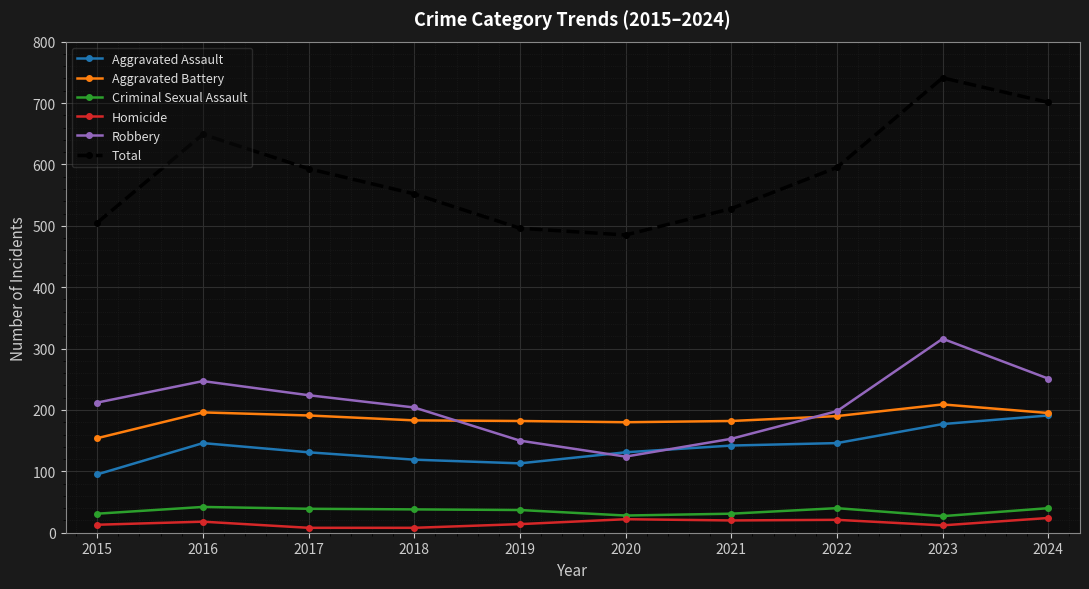

What are all the series names shown in the legend?

Aggravated Assault, Aggravated Battery, Criminal Sexual Assault, Homicide, Robbery, Total